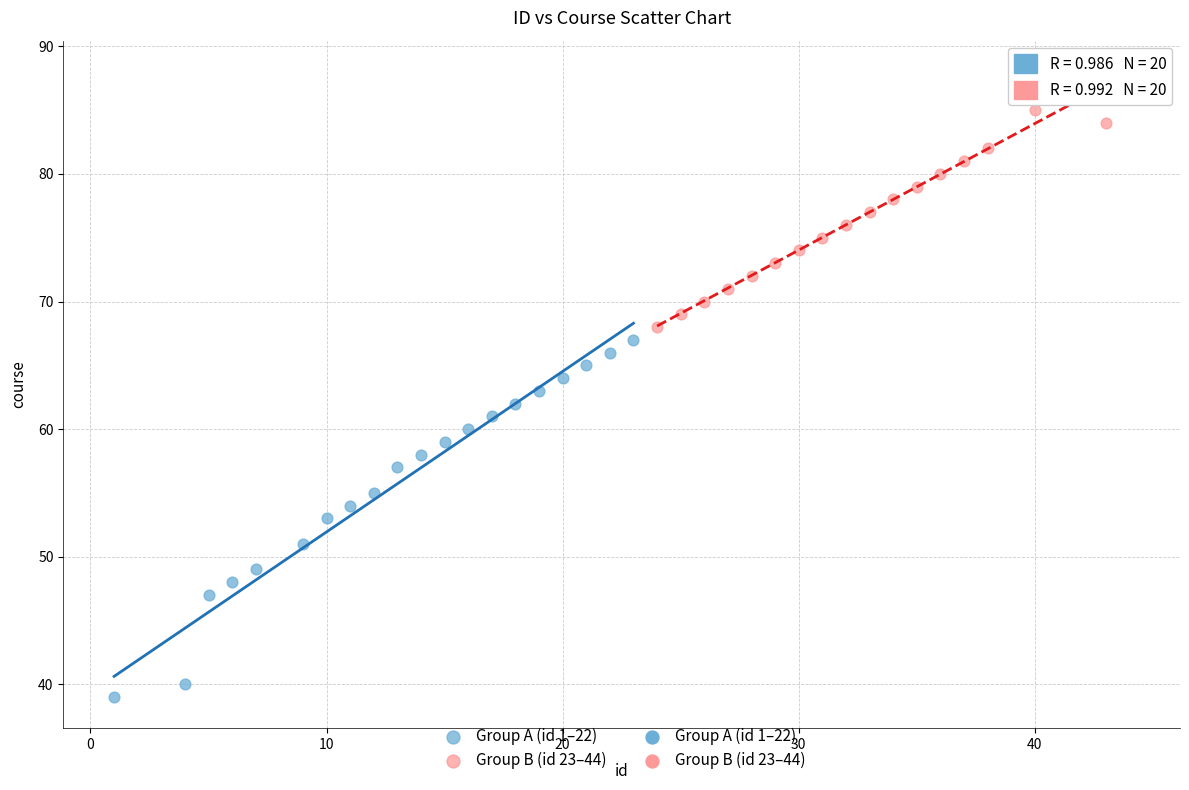

Which series contains the highest Y value?

Group B (id 23–44)